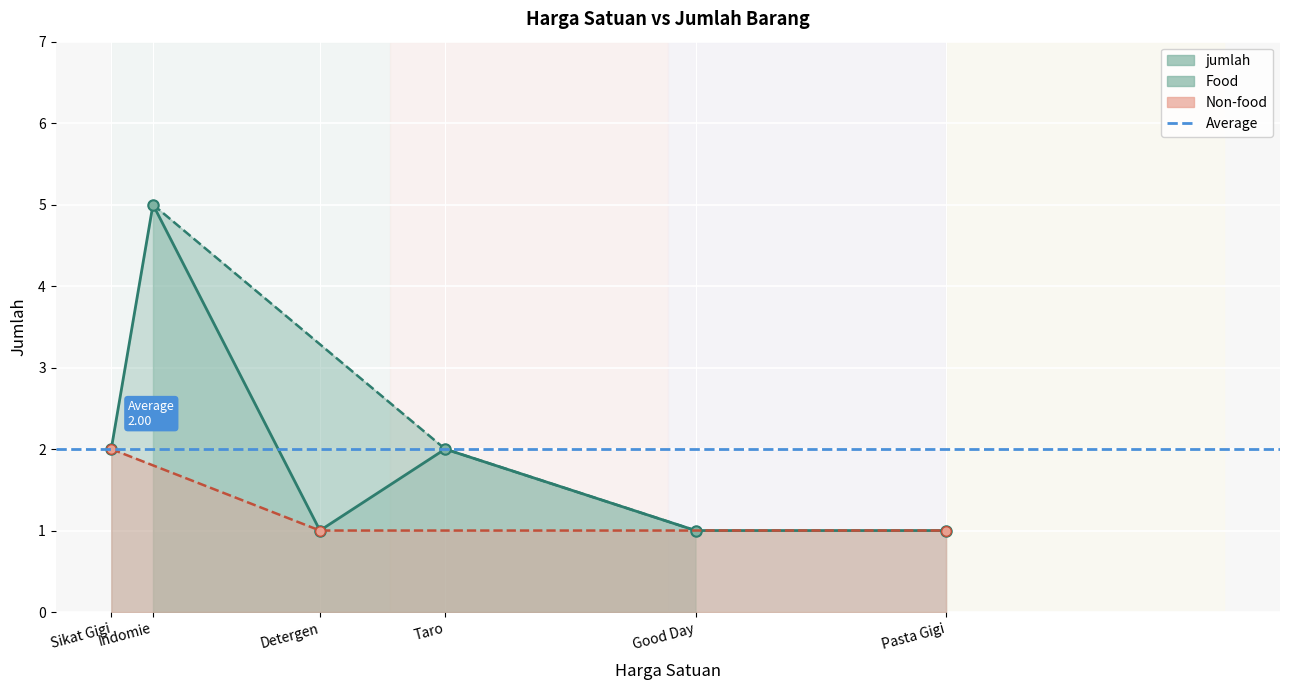

Rank the categories by value from lowest to highest.

Good Day, Detergen, Pasta Gigi, Taro, Sikat Gigi, Indomie